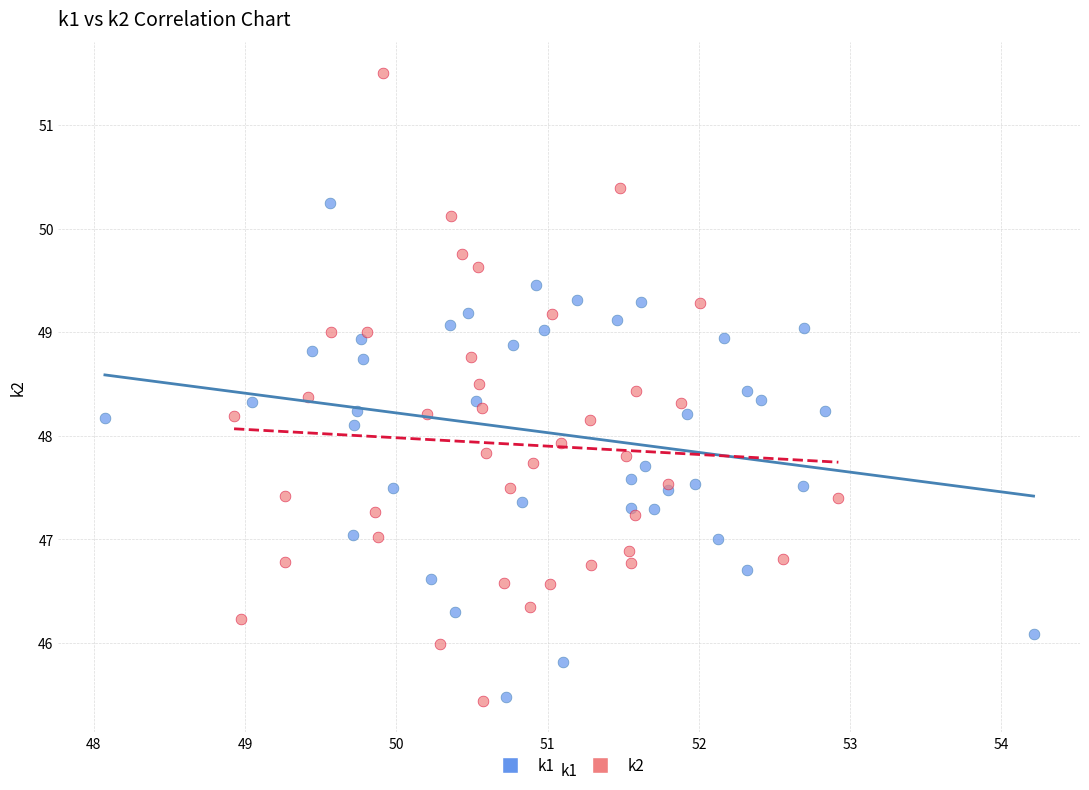

Which series contains the highest Y value?

k2